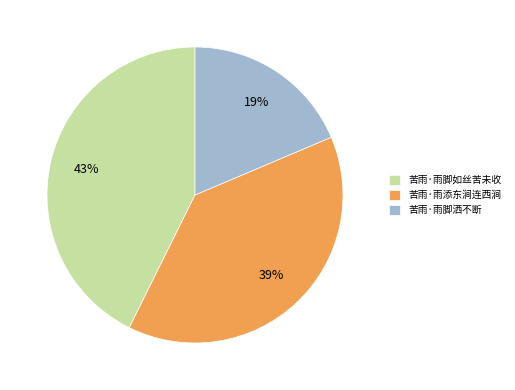

The 苦雨·雨脚洒不断 slice represents 13% of the pie. True or false?

False